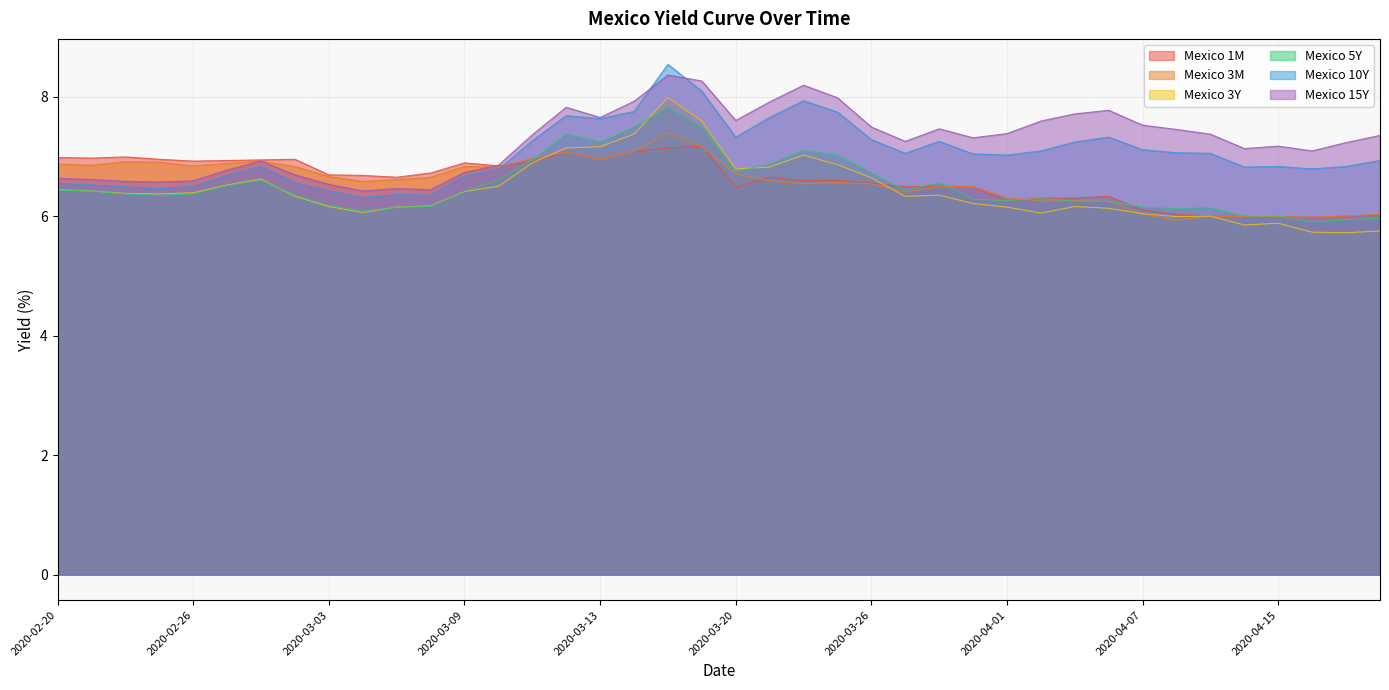

How many data points does each series have?

40